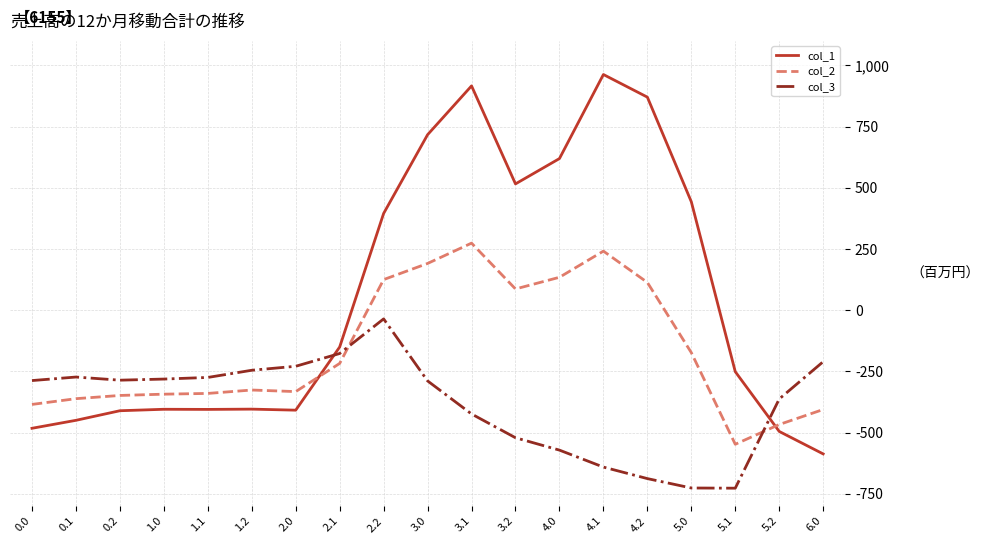

At which category is the sum across all series the highest?

3.1